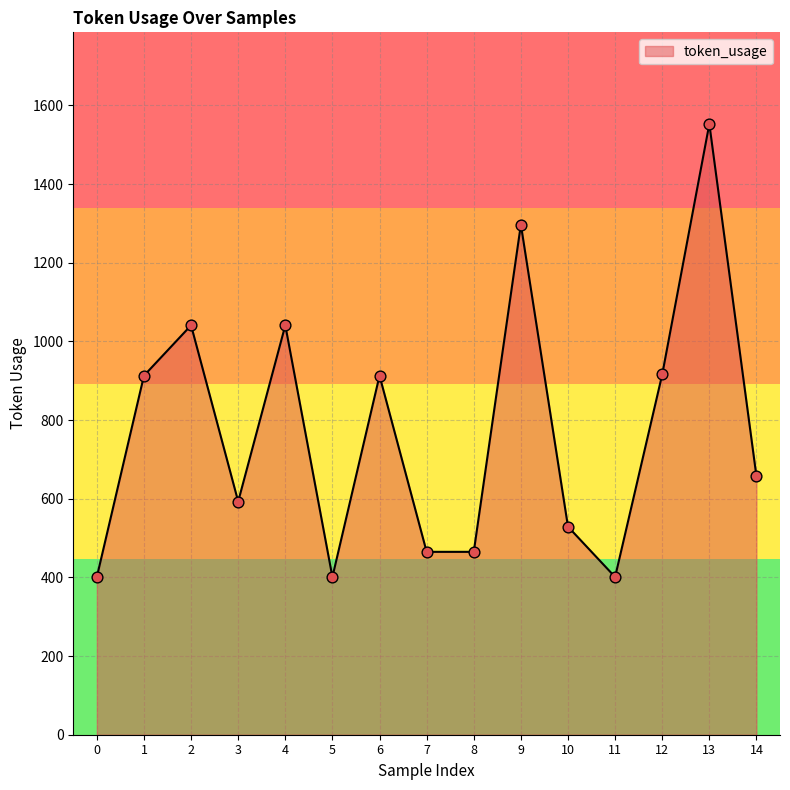

What is the ratio of the value at 3 to the value at 0?

1.5